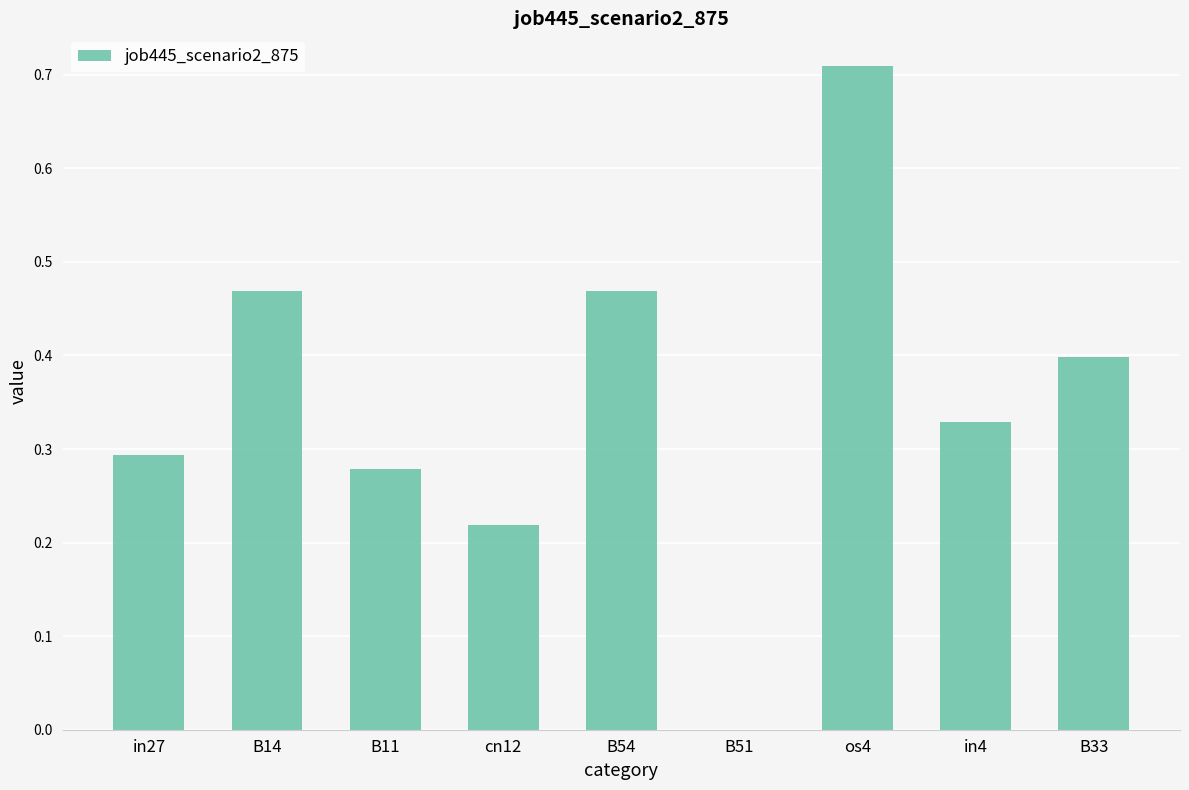

True or false: the data shows 0.5 at in4.

False